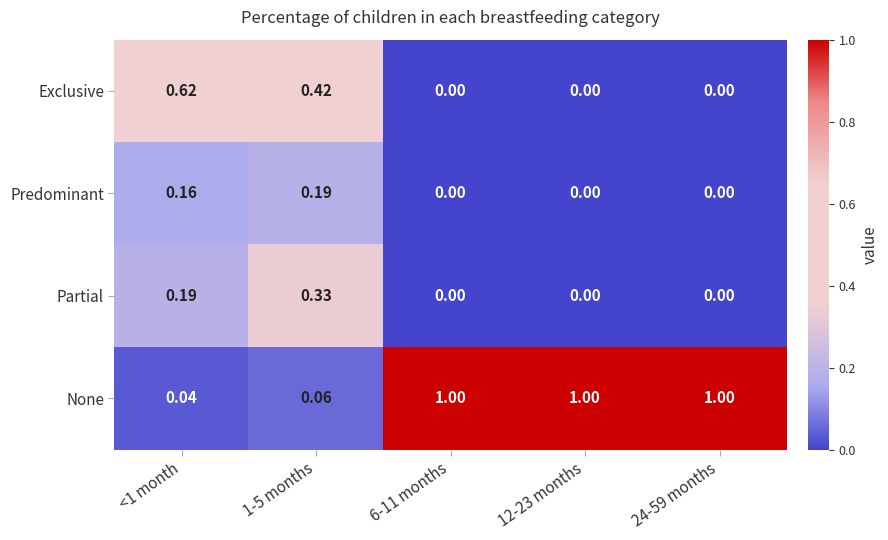

Which series has the widest spread of values?

None